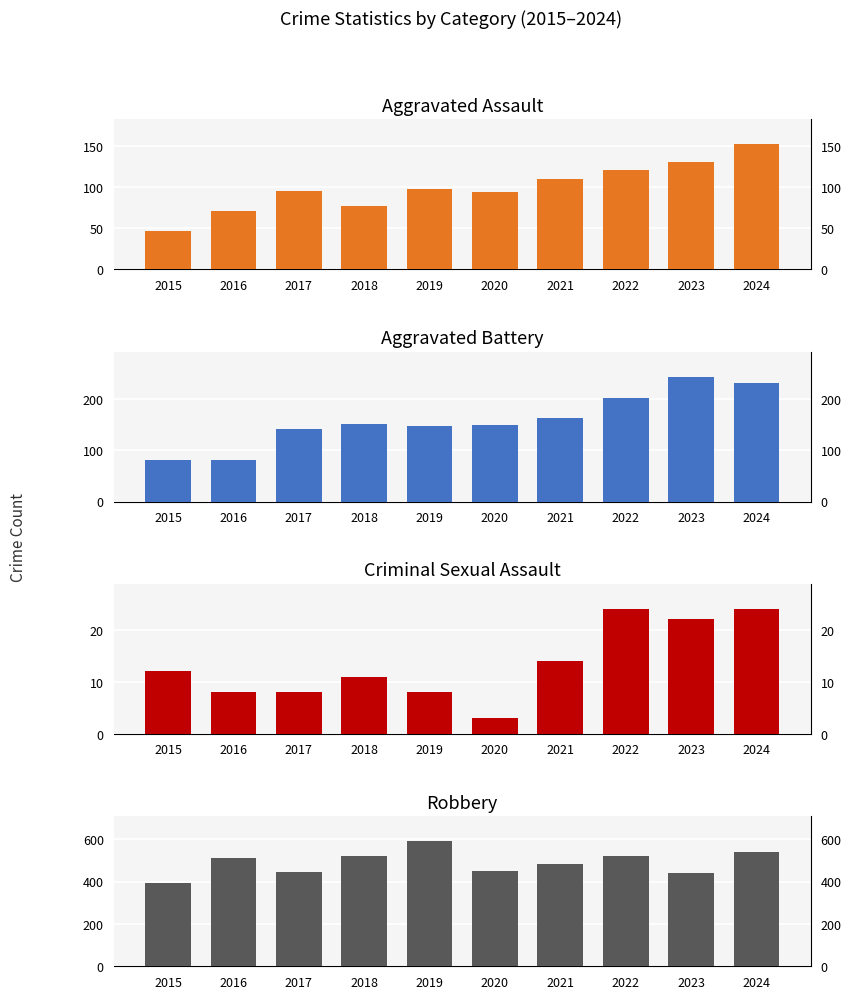

What is the value of the Aggravated Assault bar at the 7th from the left?

110